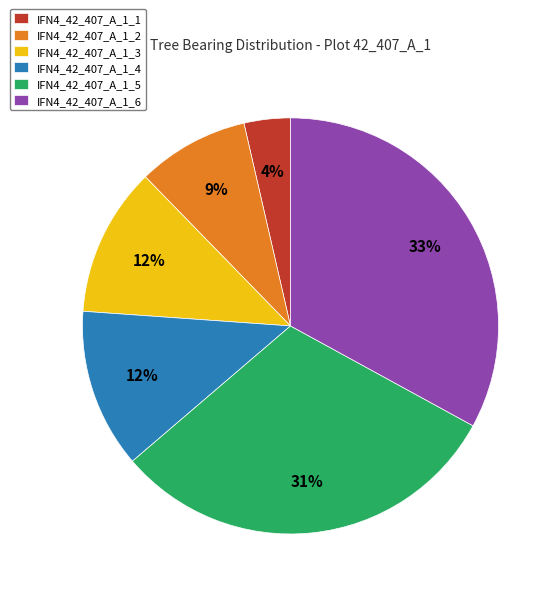

To the nearest percent, what portion does IFN4_42_407_A_1_3 represent?

12%